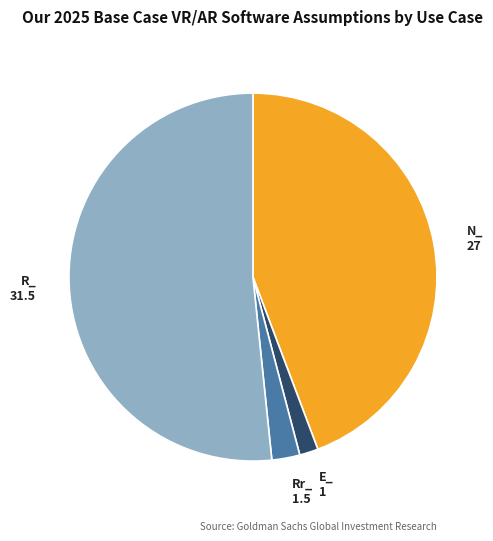

Is R_ the majority of the pie?

Yes